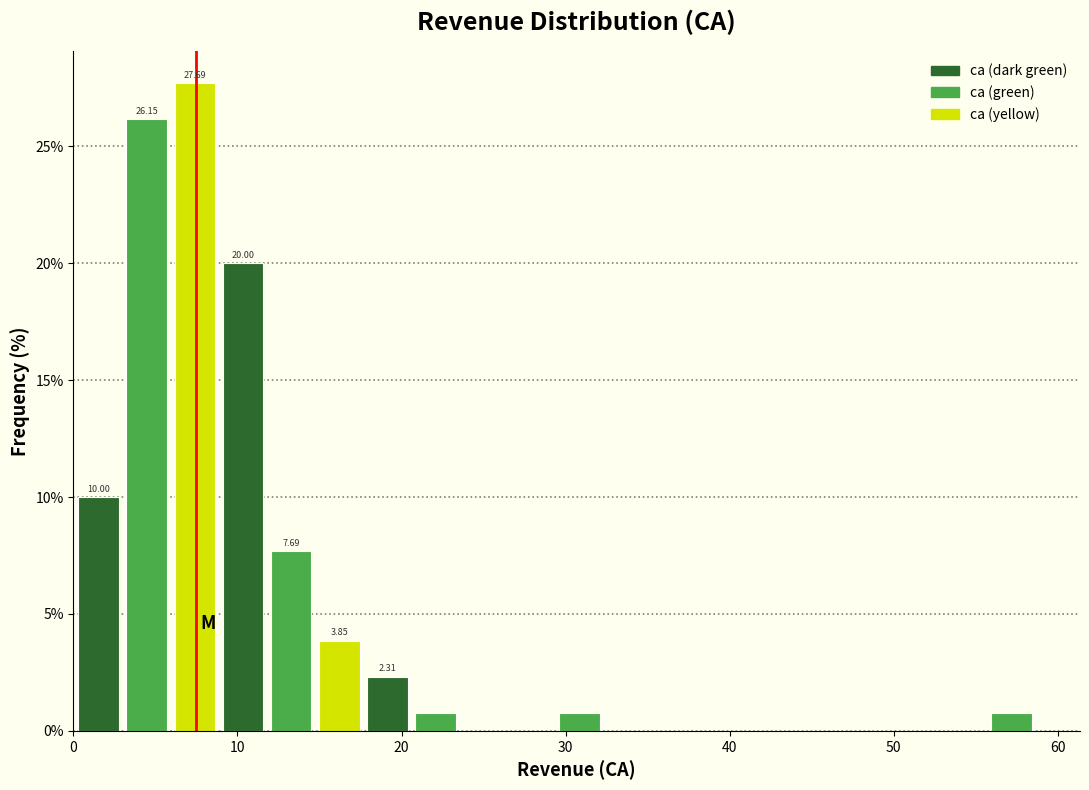

Around what value on the x-axis is the tallest bar? Give the approximate position of its centre, as read against the axis.

7